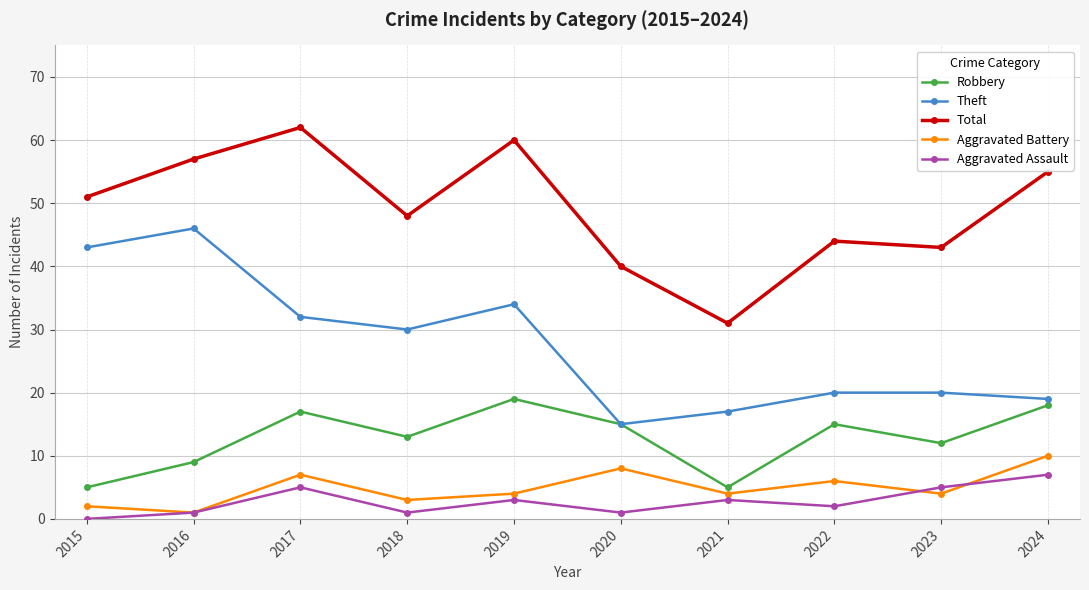

What is the sum of all Aggravated Battery values?

49